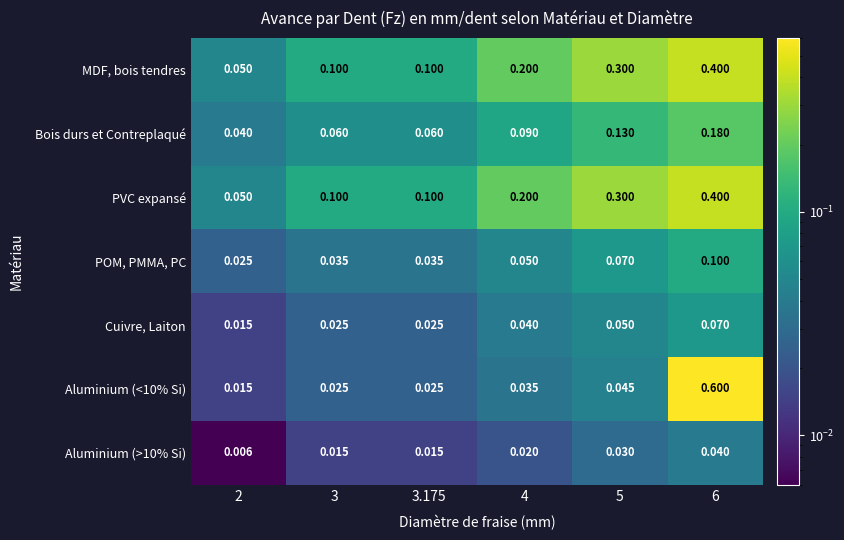

Is the value of Cuivre, Laiton at 4 greater than the value of PVC expansé at 4?

No